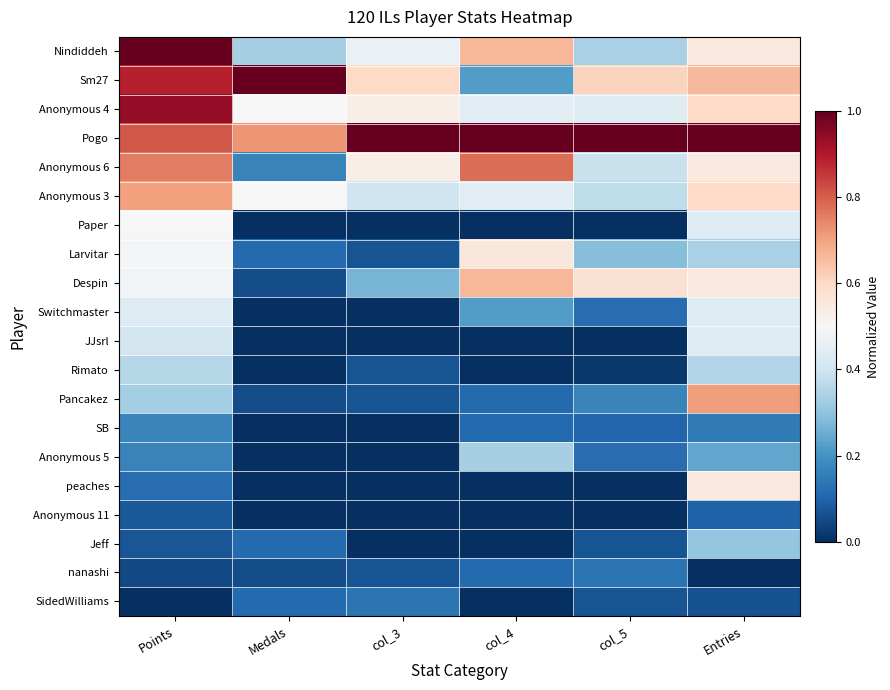

Reading left to right, extract all data points from this chart.

Nindiddeh: Points=1.0	Medals=0.3	col_3=0.5	col_4=0.7	col_5=0.3	Entries=0.5
Sm27: Points=0.9	Medals=1.0	col_3=0.6	col_4=0.2	col_5=0.6	Entries=0.7
Anonymous 4: Points=0.9	Medals=0.5	col_3=0.5	col_4=0.4	col_5=0.4	Entries=0.6
Pogo: Points=0.8	Medals=0.7	col_3=1.0	col_4=1.0	col_5=1.0	Entries=1.0
Anonymous 6: Points=0.8	Medals=0.2	col_3=0.5	col_4=0.8	col_5=0.4	Entries=0.5
Anonymous 3: Points=0.7	Medals=0.5	col_3=0.4	col_4=0.4	col_5=0.4	Entries=0.6
Paper: Points=0.5	Medals=0.0	col_3=0.0	col_4=0.0	col_5=0.0	Entries=0.4
Larvitar: Points=0.5	Medals=0.1	col_3=0.1	col_4=0.6	col_5=0.3	Entries=0.3
Despin: Points=0.5	Medals=0.1	col_3=0.3	col_4=0.7	col_5=0.6	Entries=0.5
Switchmaster: Points=0.4	Medals=0.0	col_3=0.0	col_4=0.2	col_5=0.1	Entries=0.4
JJsrl: Points=0.4	Medals=0.0	col_3=0.0	col_4=0.0	col_5=0.0	Entries=0.4
Rimato: Points=0.4	Medals=0.0	col_3=0.1	col_4=0.0	col_5=0.0	Entries=0.4
Pancakez: Points=0.3	Medals=0.1	col_3=0.1	col_4=0.1	col_5=0.2	Entries=0.7
SB: Points=0.2	Medals=0.0	col_3=0.0	col_4=0.1	col_5=0.1	Entries=0.1
Anonymous 5: Points=0.2	Medals=0.0	col_3=0.0	col_4=0.3	col_5=0.1	Entries=0.2
peaches: Points=0.1	Medals=0.0	col_3=0.0	col_4=0.0	col_5=0.0	Entries=0.5
Anonymous 11: Points=0.1	Medals=0.0	col_3=0.0	col_4=0.0	col_5=0.0	Entries=0.1
Jeff: Points=0.1	Medals=0.1	col_3=0.0	col_4=0.0	col_5=0.1	Entries=0.3
nanashi: Points=0.0	Medals=0.1	col_3=0.1	col_4=0.1	col_5=0.1	Entries=0.0
SidedWilliams: Points=0.0	Medals=0.1	col_3=0.1	col_4=0.0	col_5=0.1	Entries=0.1